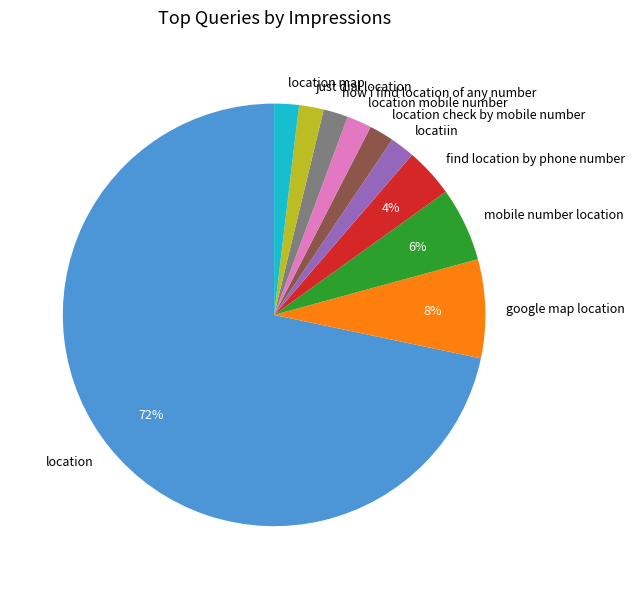

Count the number of slices in the pie.

10